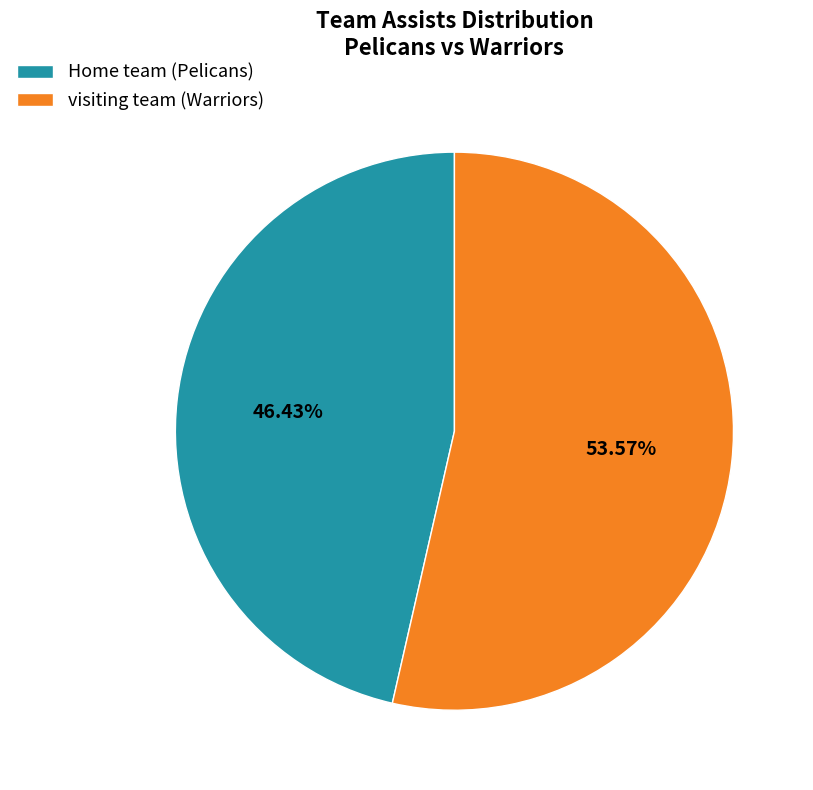

Approximately how many times larger is the value at Home team compared to visiting team?

0.9